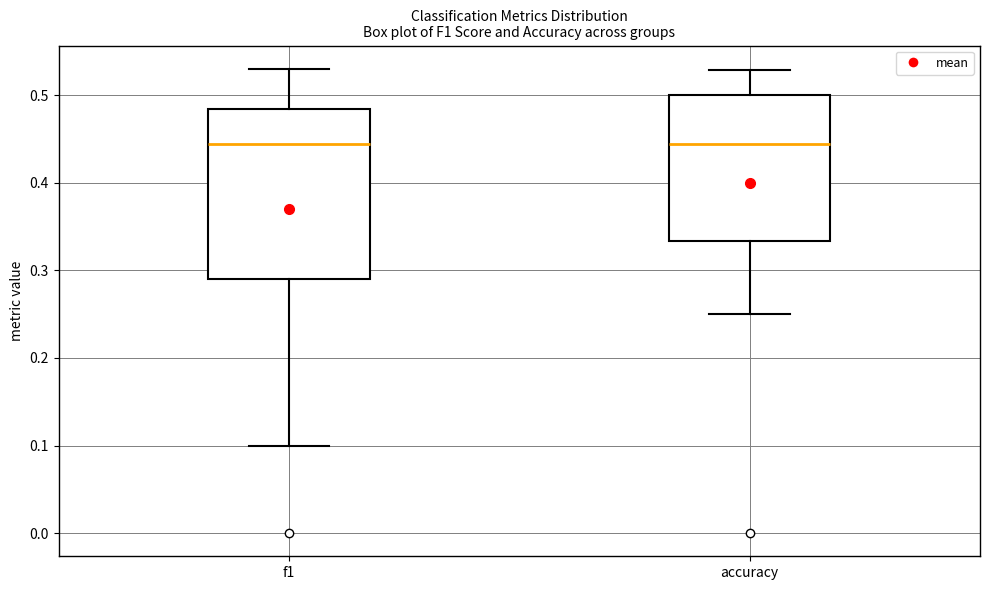

Where does the lower whisker of the box for accuracy end on the y-axis? The values are not printed on the chart, so give them approximately, as read against the axis.

0.25